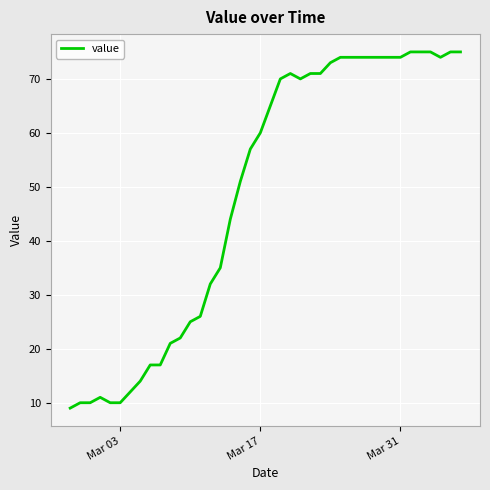

What is the maximum value shown in the chart?

75